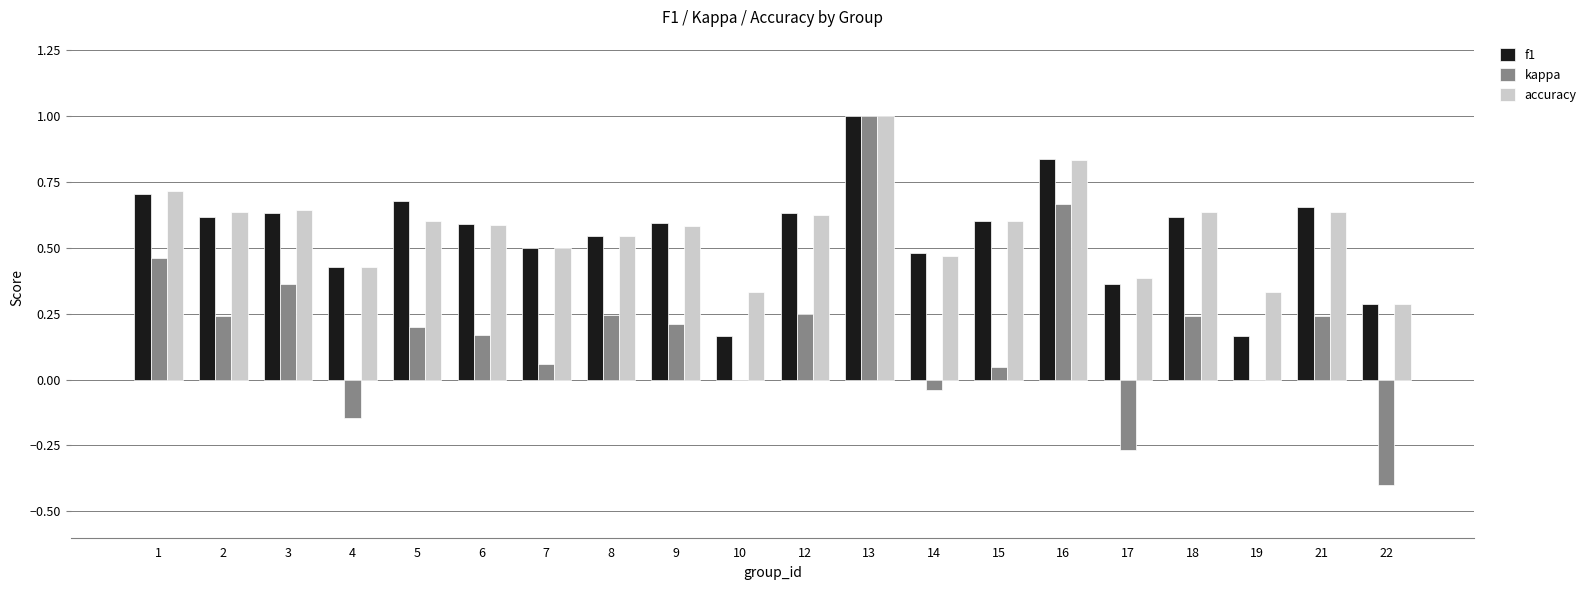

Between 6 and 13, which series saw the biggest shift?

kappa